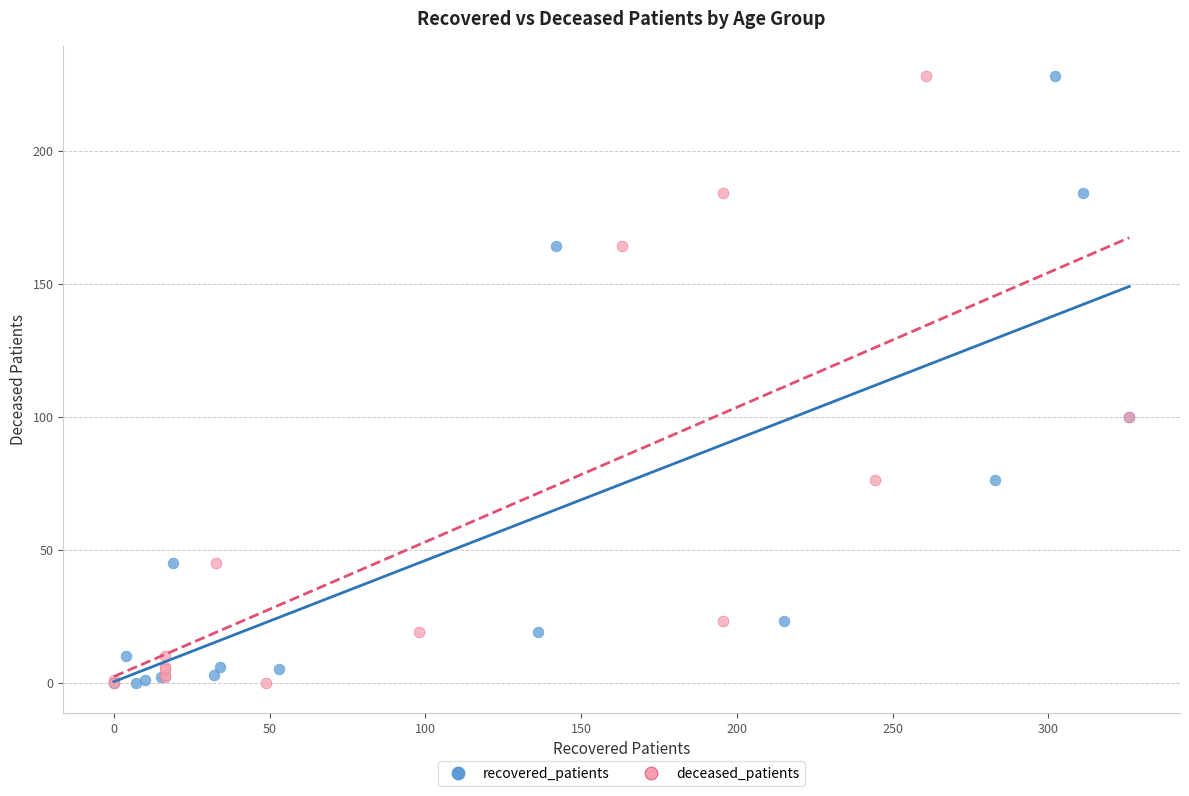

What are all the series names shown in the legend?

recovered_patients, deceased_patients